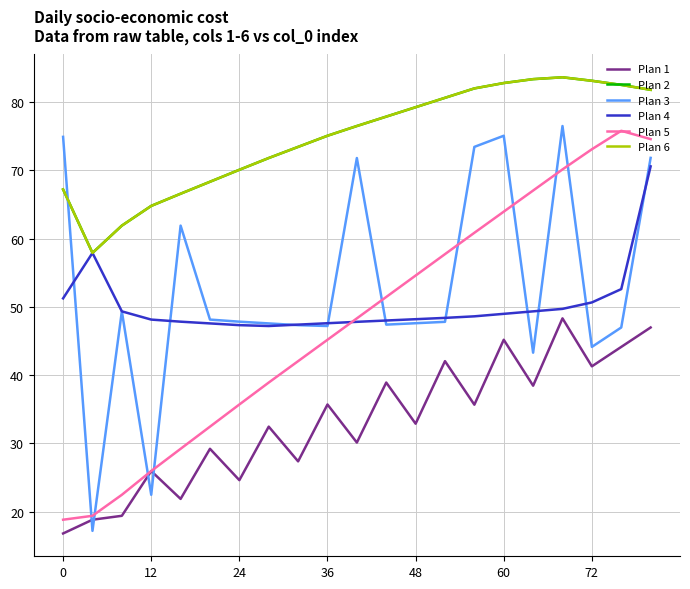

What is the highest value of the Plan 1 series?

48.3